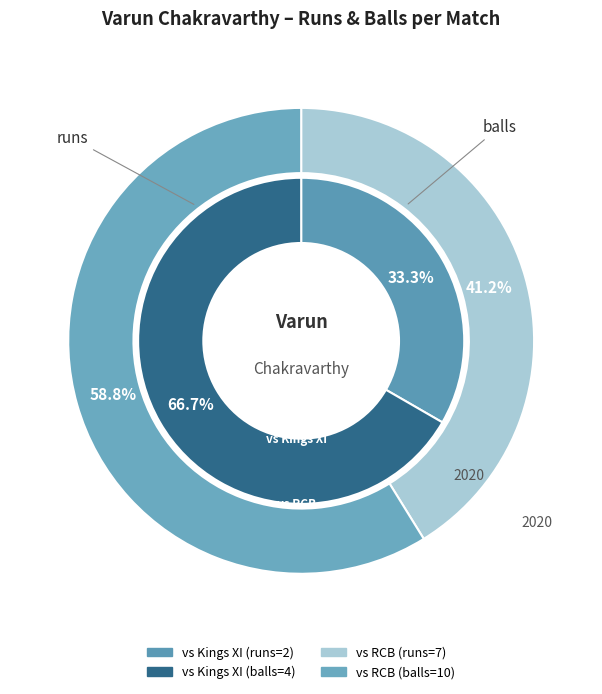

What is the largest slice in the pie chart?

balls